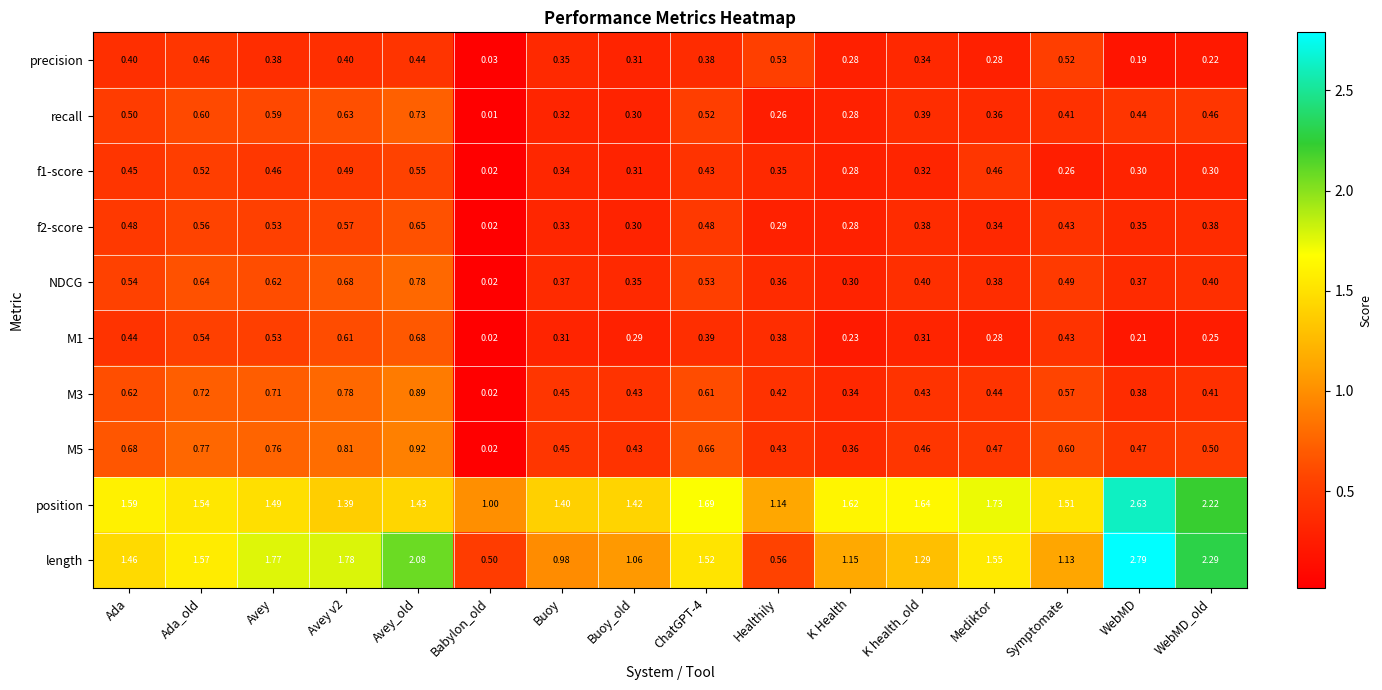

Where is NDCG nearest to the value 0?

Babylon_old